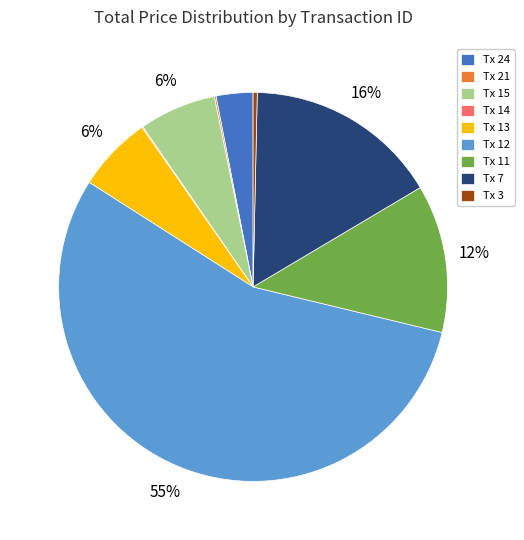

The Tx 15 slice represents 6% of the pie. True or false?

True